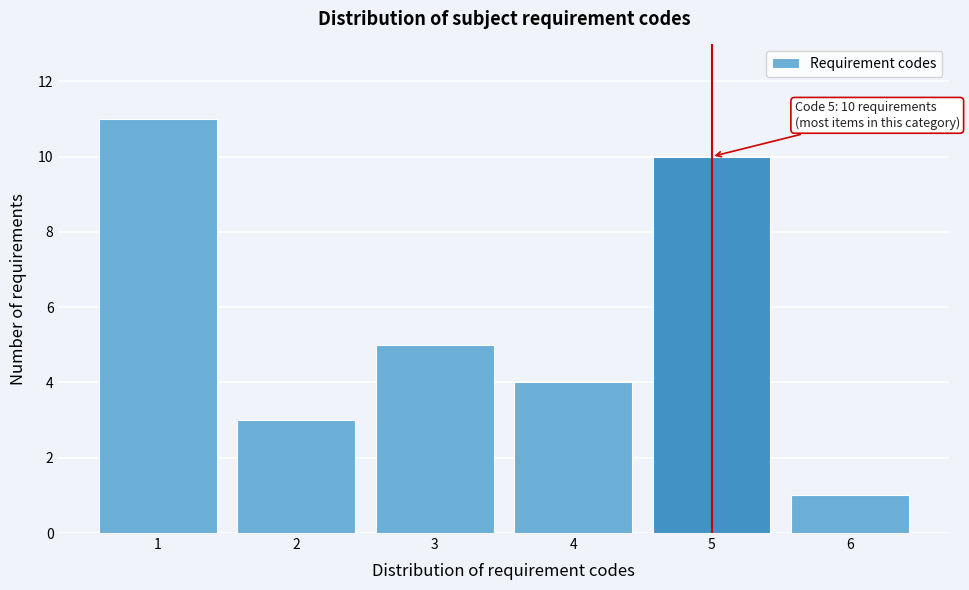

Reading left to right, what are all the values shown in this chart?

1=11	2=3	3=5	4=4	5=10	6=1